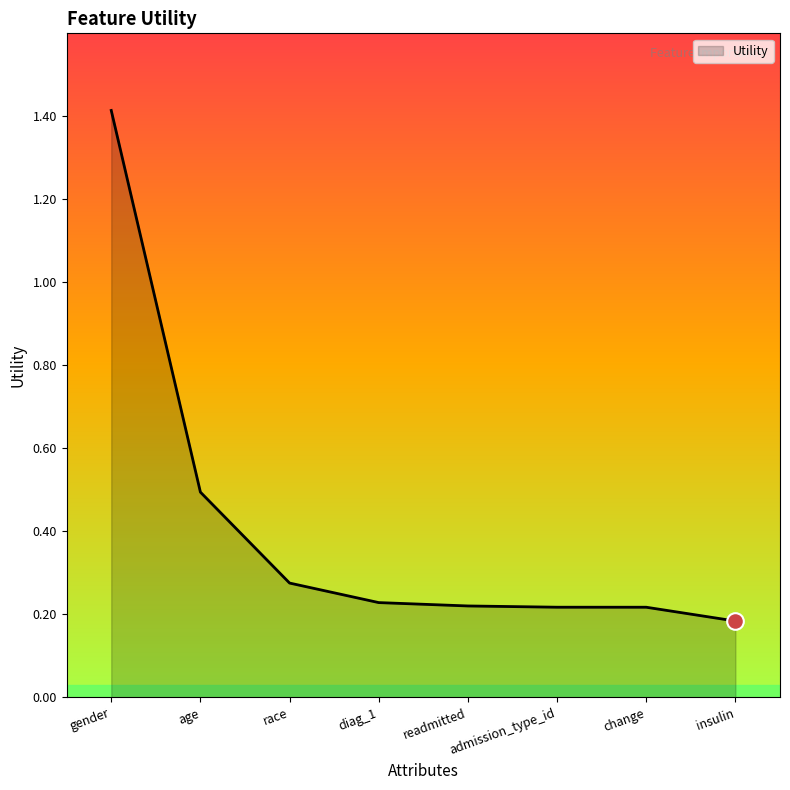

Where is the data nearest to the value 0?

insulin